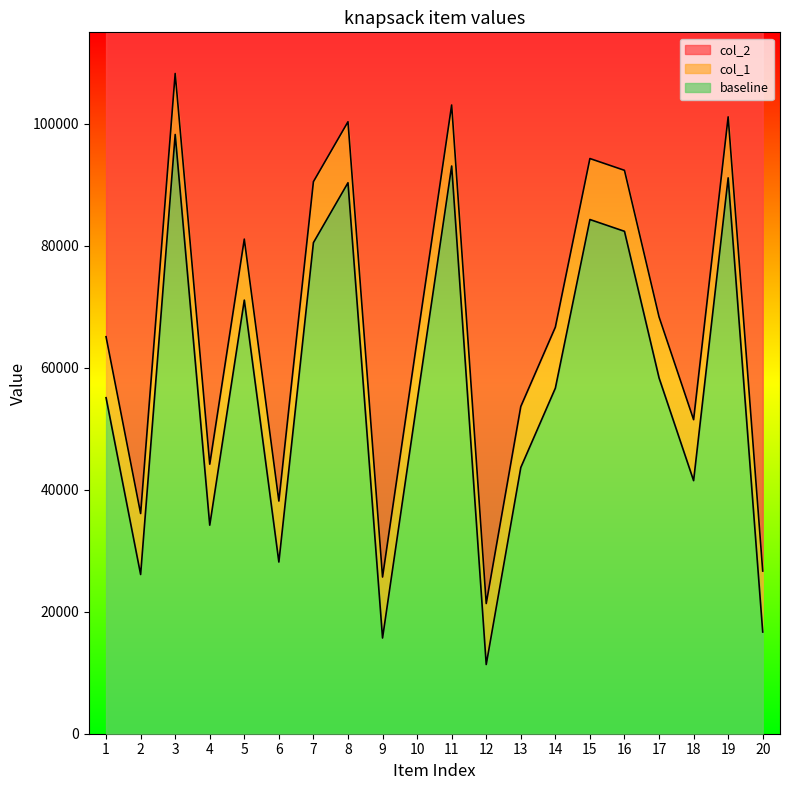

The value of col_2 at 19 is 39520. True or false?

False